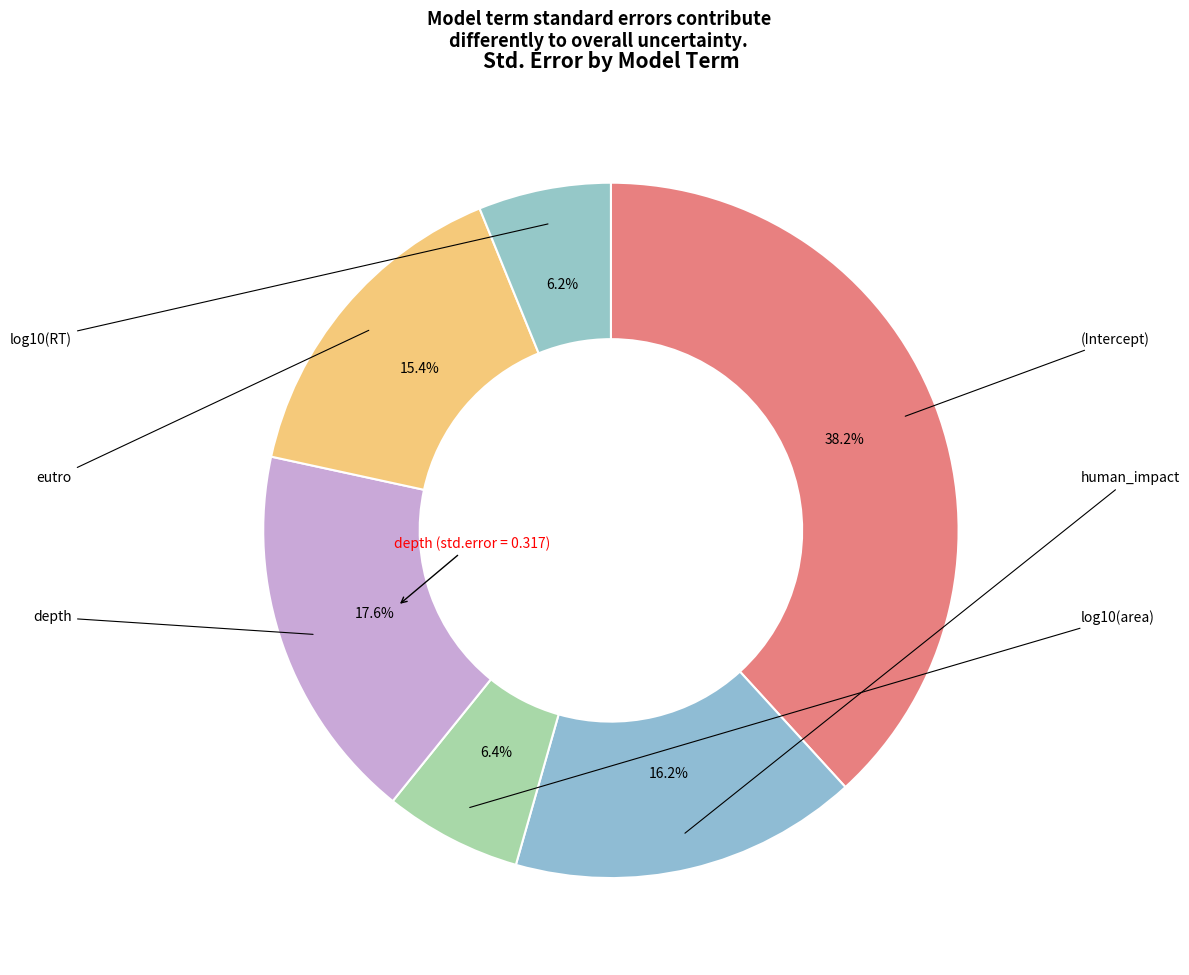

What percentage is the eutro slice, to the nearest percent?

15%